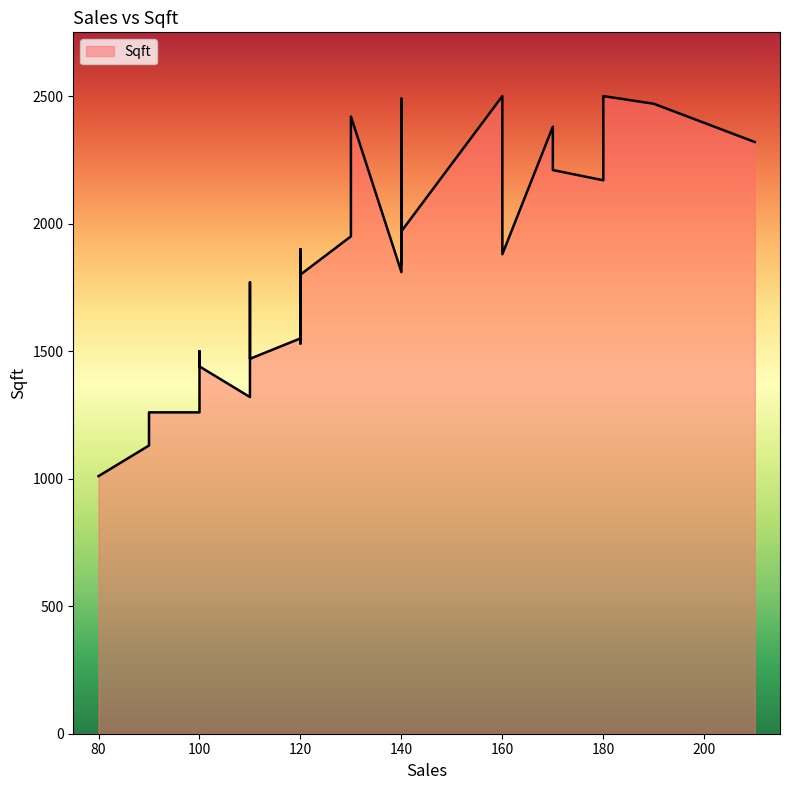

How many lines are shown in the chart?

1